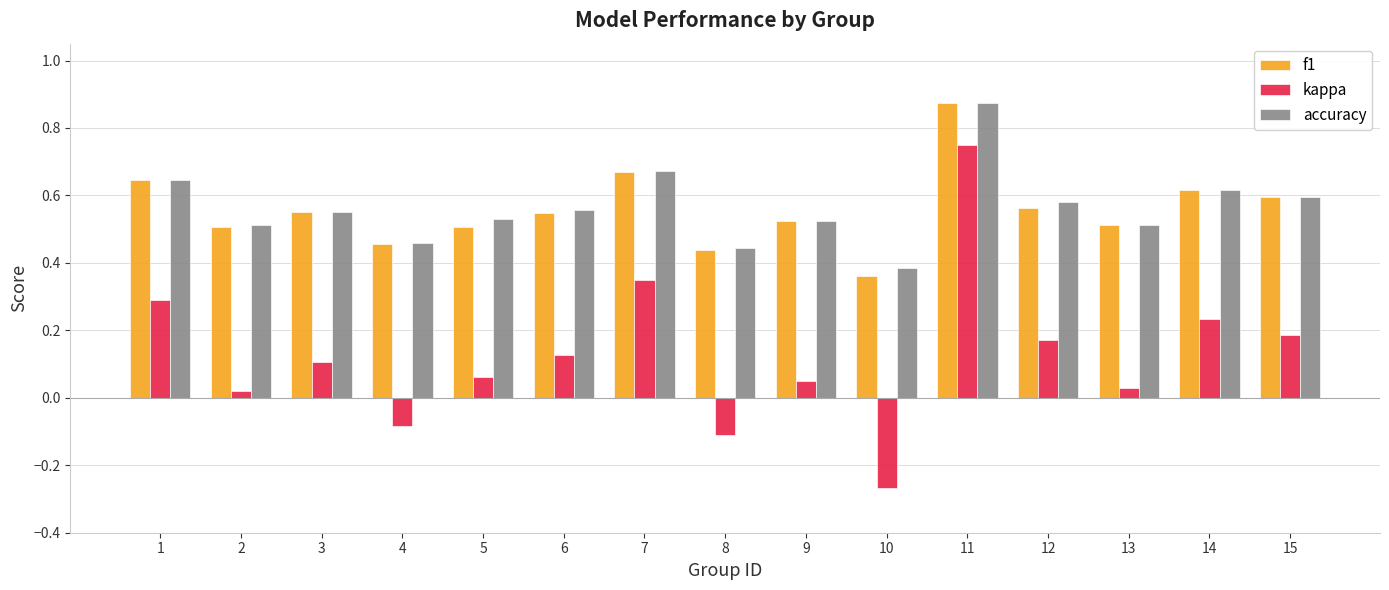

How many positive values does the kappa series have?

12